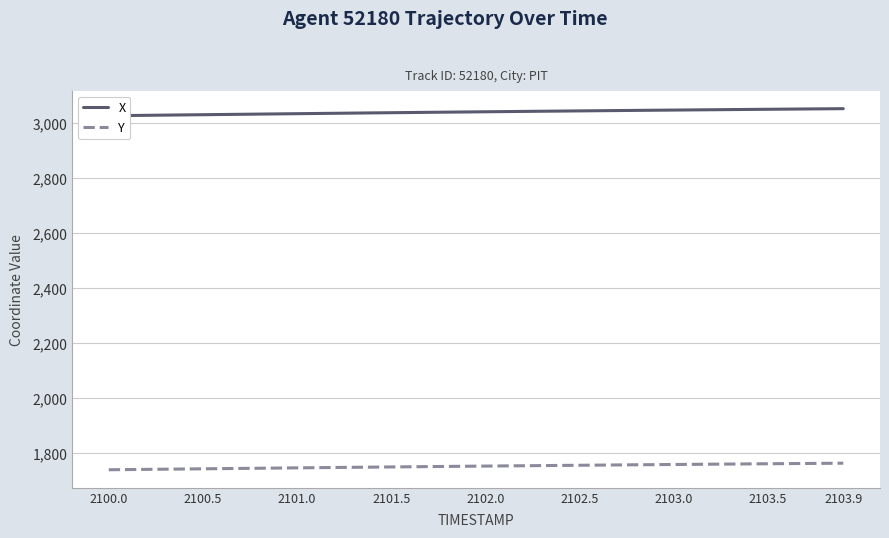

Is this an area chart (filled region under the line)?

No